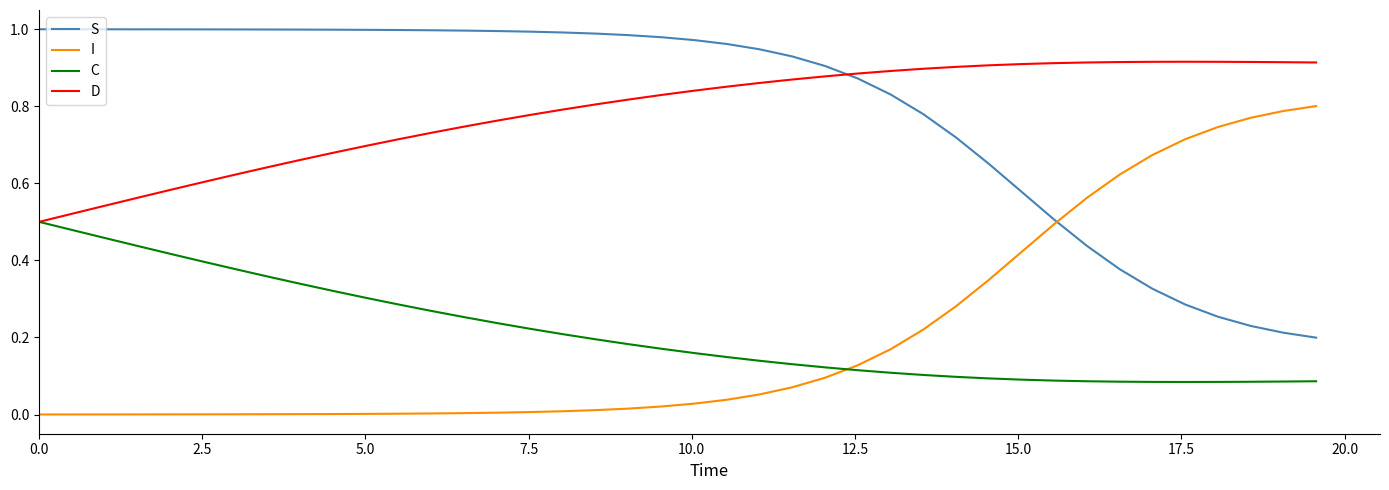

What are all the series names shown in the legend?

S, I, C, D